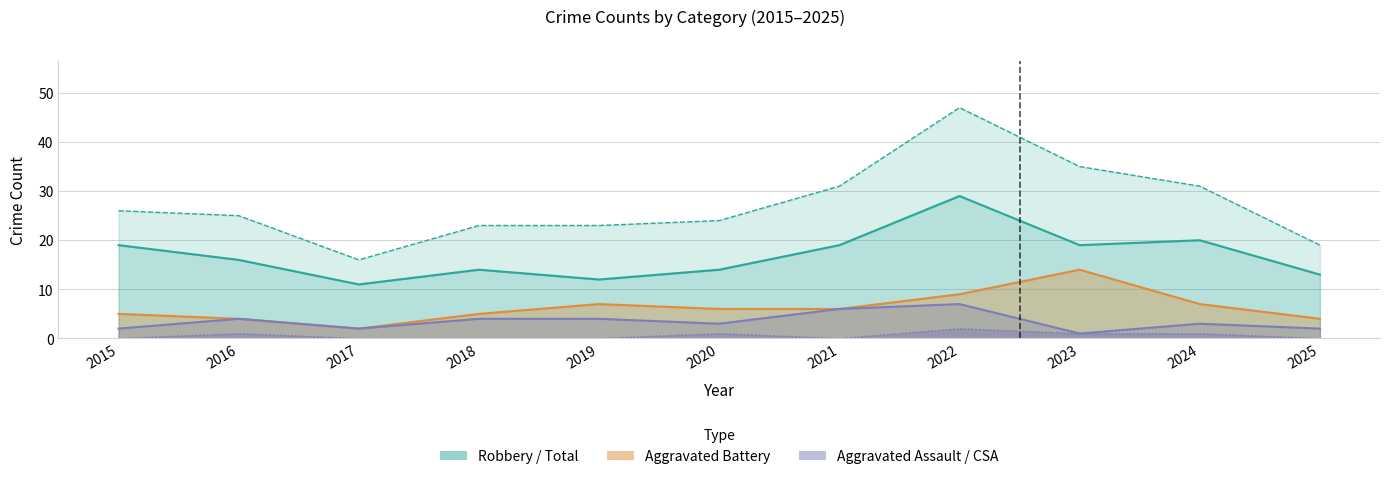

Reading left to right, transcribe all the data shown in this chart.

Aggravated Assault: 2	4	2	4	4	3	6	7	1	3	2
Aggravated Battery: 5	4	2	5	7	6	6	9	14	7	4
Criminal Sexual Assault: 0	1	0	0	0	1	0	2	1	1	0
Robbery: 19	16	11	14	12	14	19	29	19	20	13
Total: 26	25	16	23	23	24	31	47	35	31	19